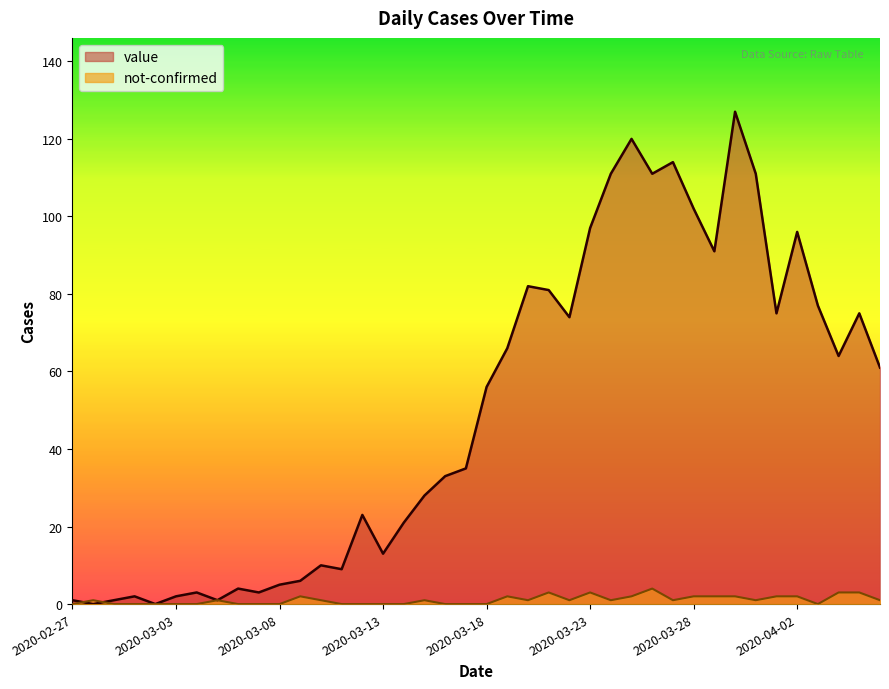

What is the approximate value of value at 2020-03-29?

91